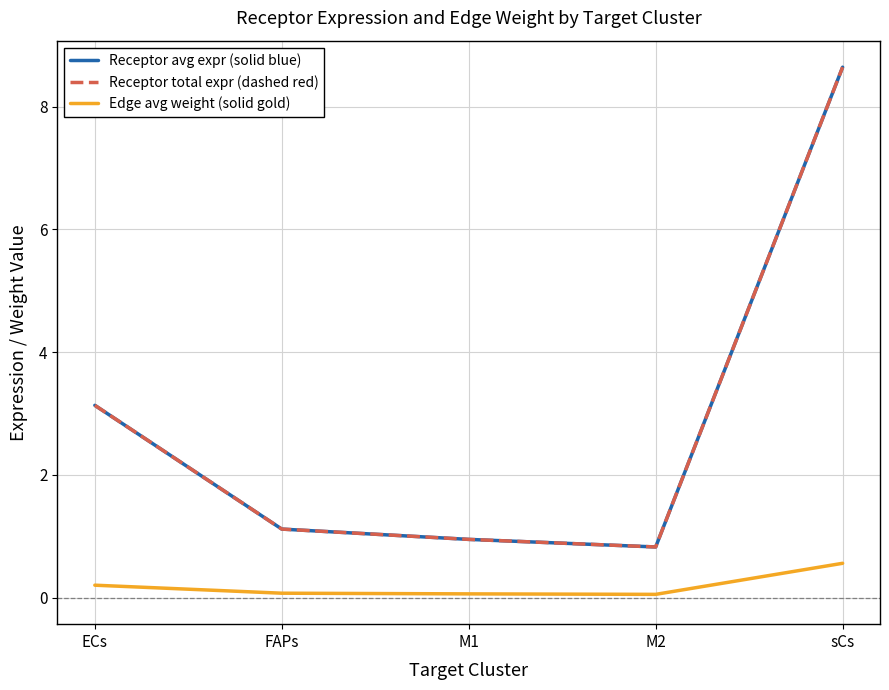

Does the chart have visible grid lines?

Yes